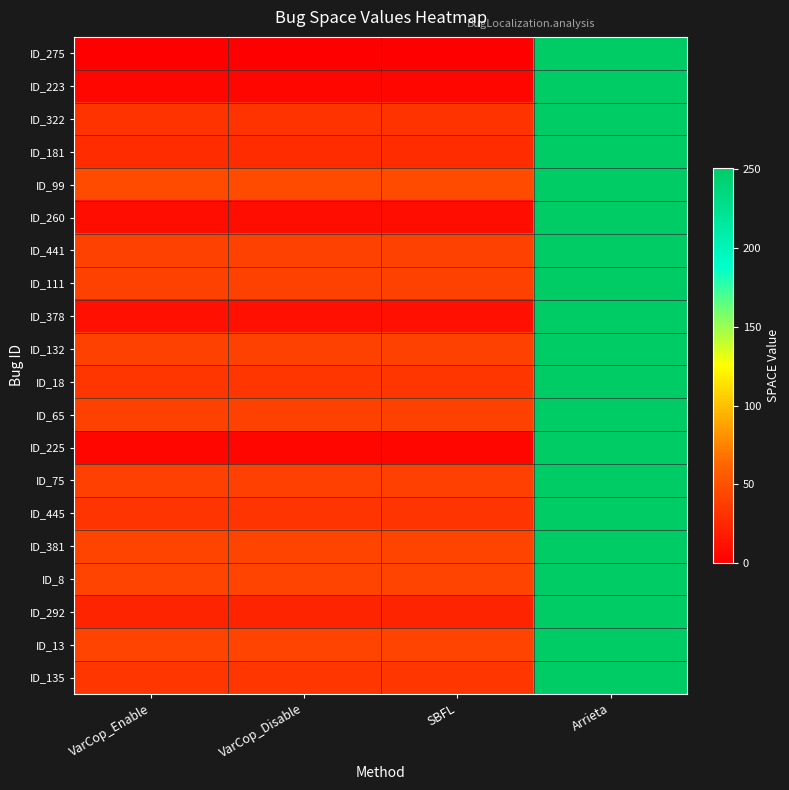

At which category is the sum across all series the highest?

Arrieta